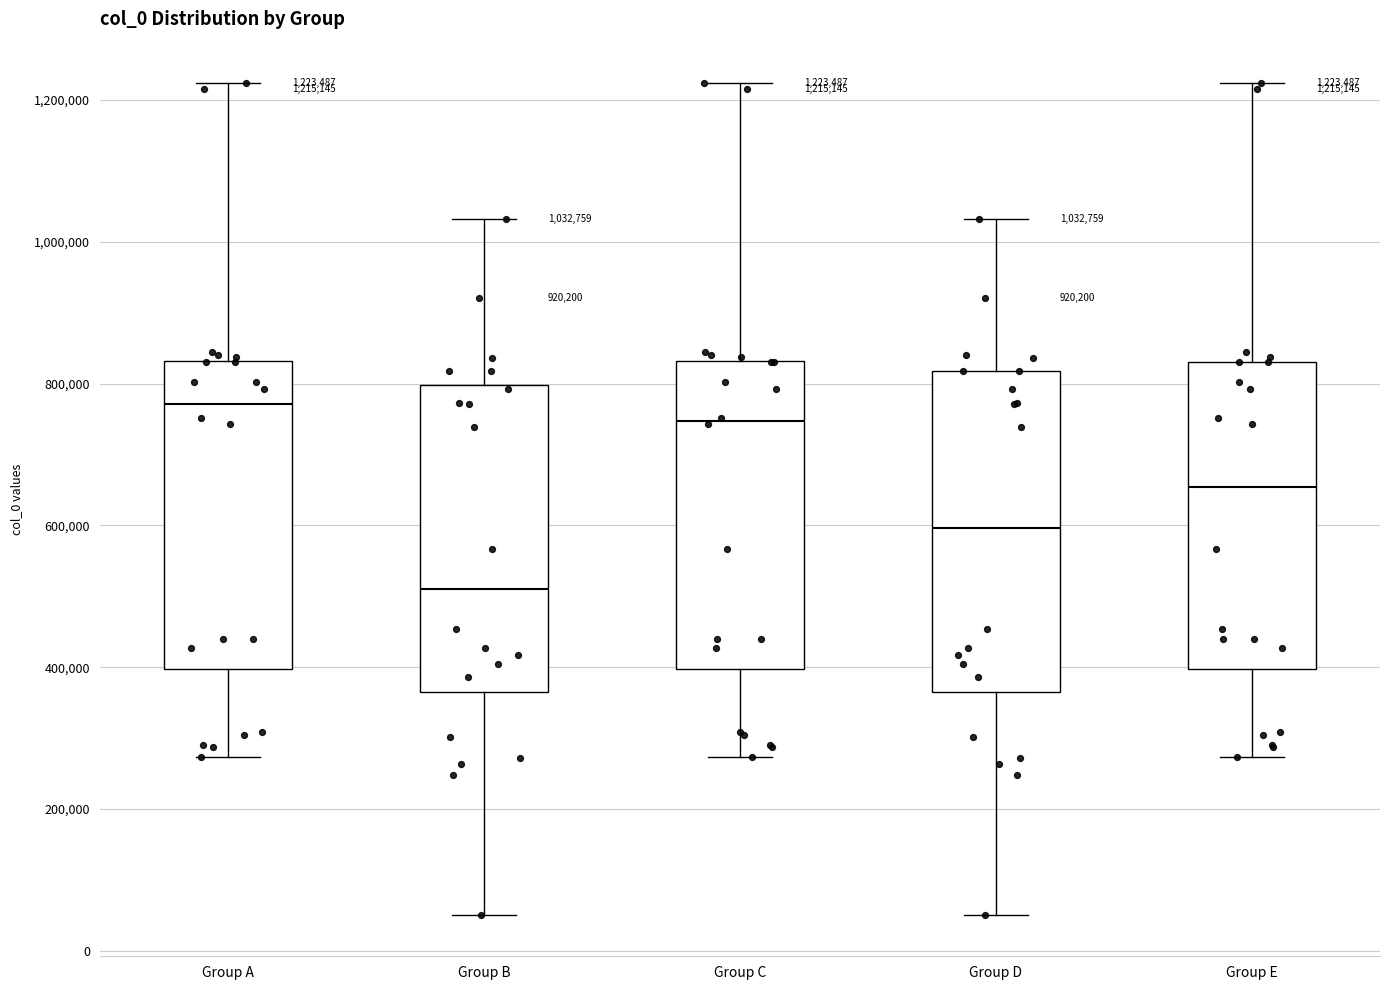

Which box has the lowest median line?

Group B